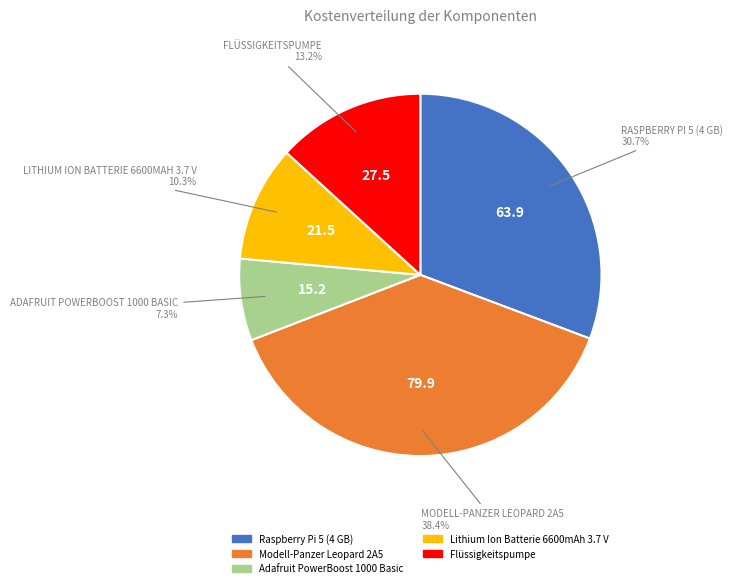

To the nearest percent, what percentage of the pie is Lithium Ion Batterie 6600mAh 3.7 V?

10%